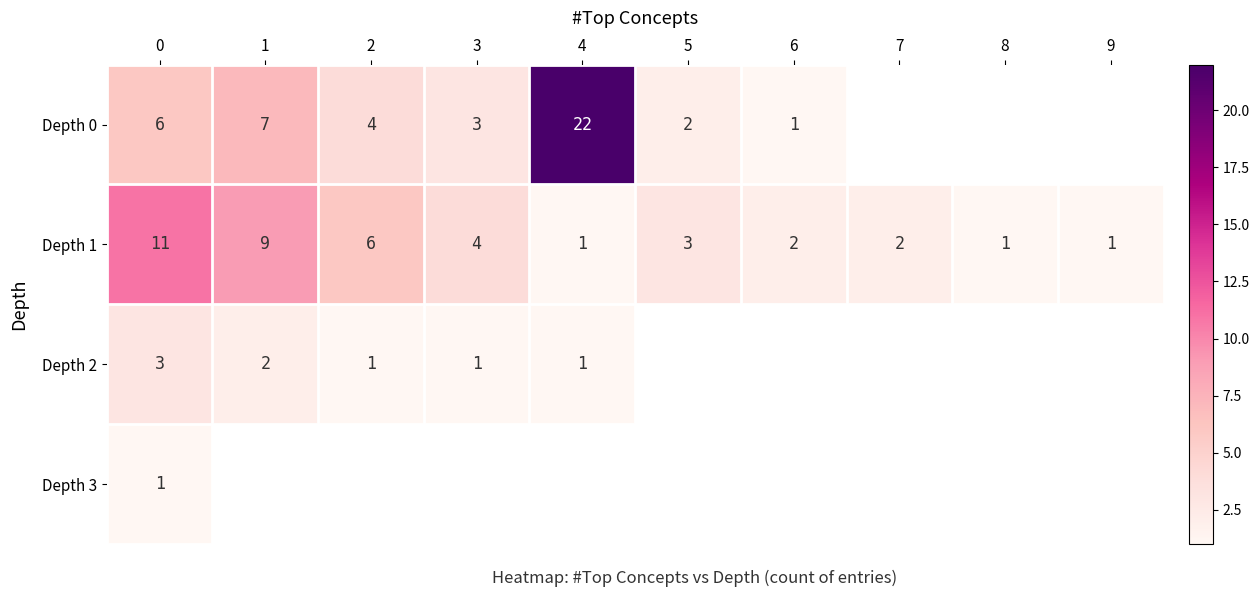

What is the smallest value displayed?

1.0